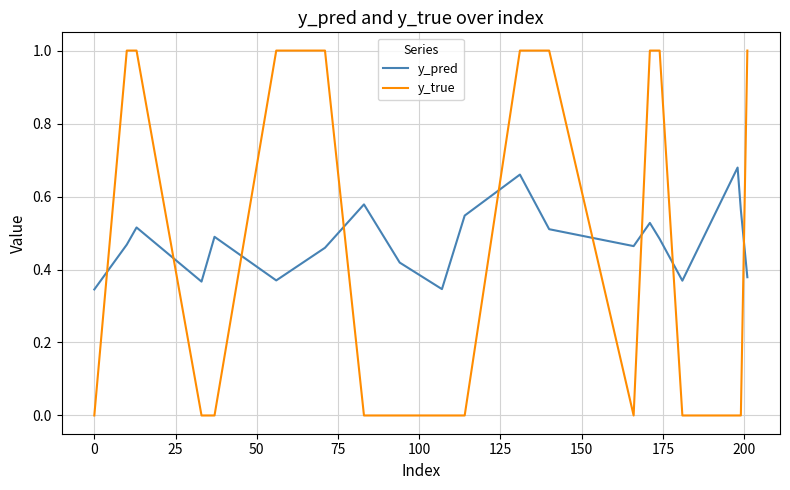

Is this an area chart (filled region under the line)?

No